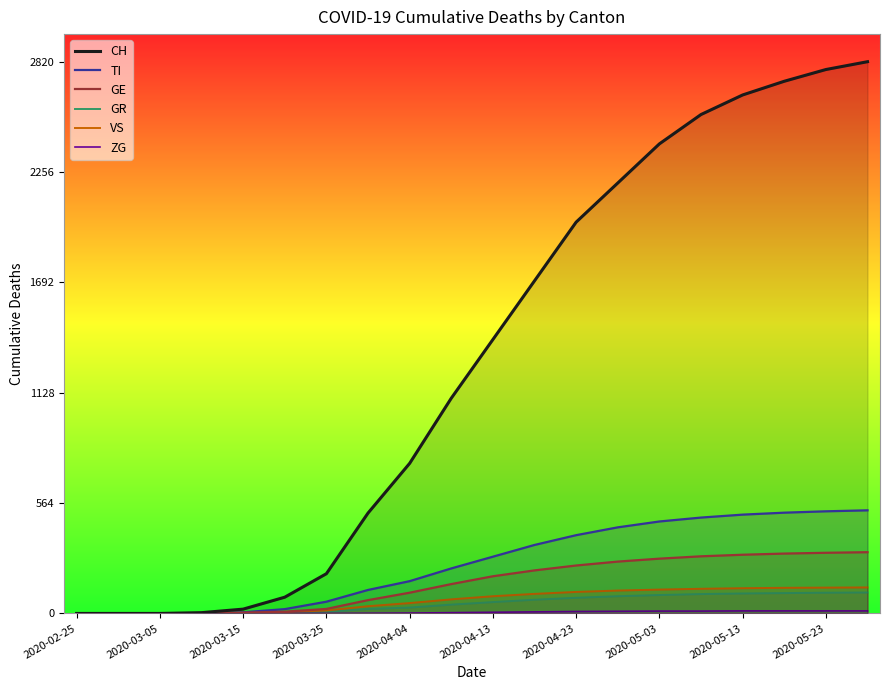

What is the average value of the CH series?

1296